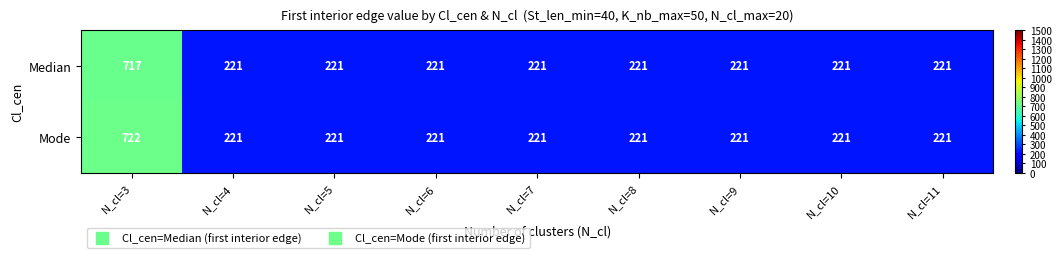

At which category is the sum across all series the highest?

N_cl=3